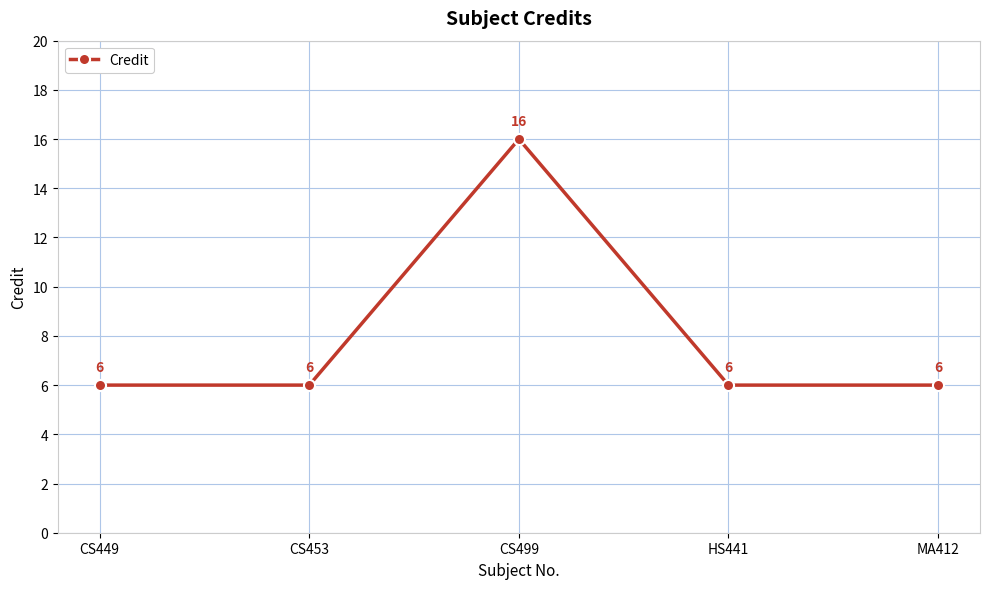

What is the difference between the values at CS499 and CS453?

10